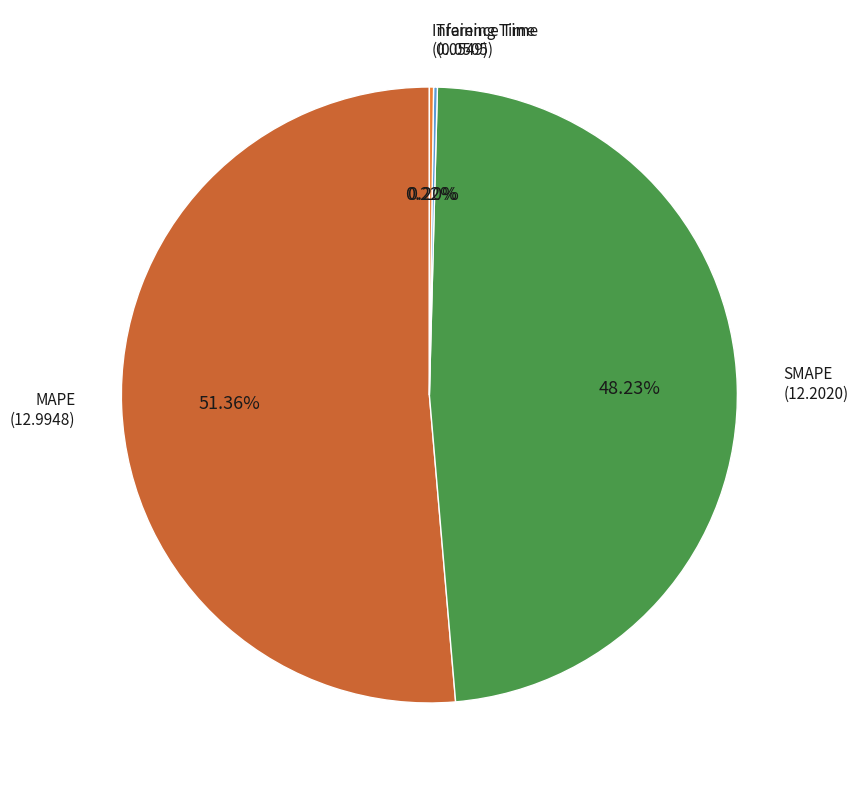

Is there a majority slice in this chart?

Yes